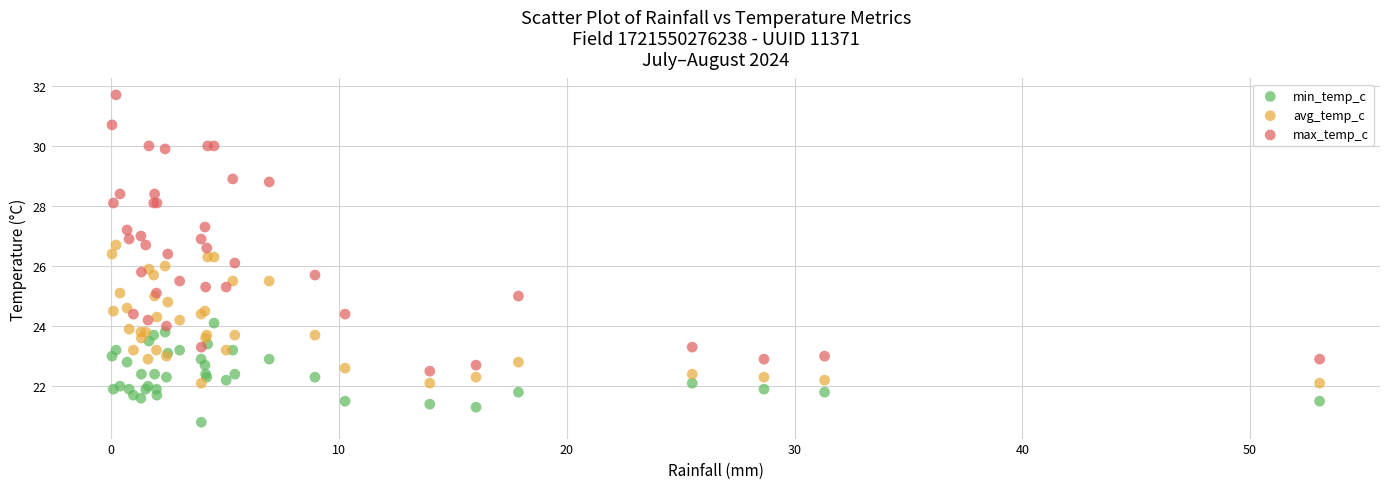

Which series has the widest spread of Y values?

max_temp_c